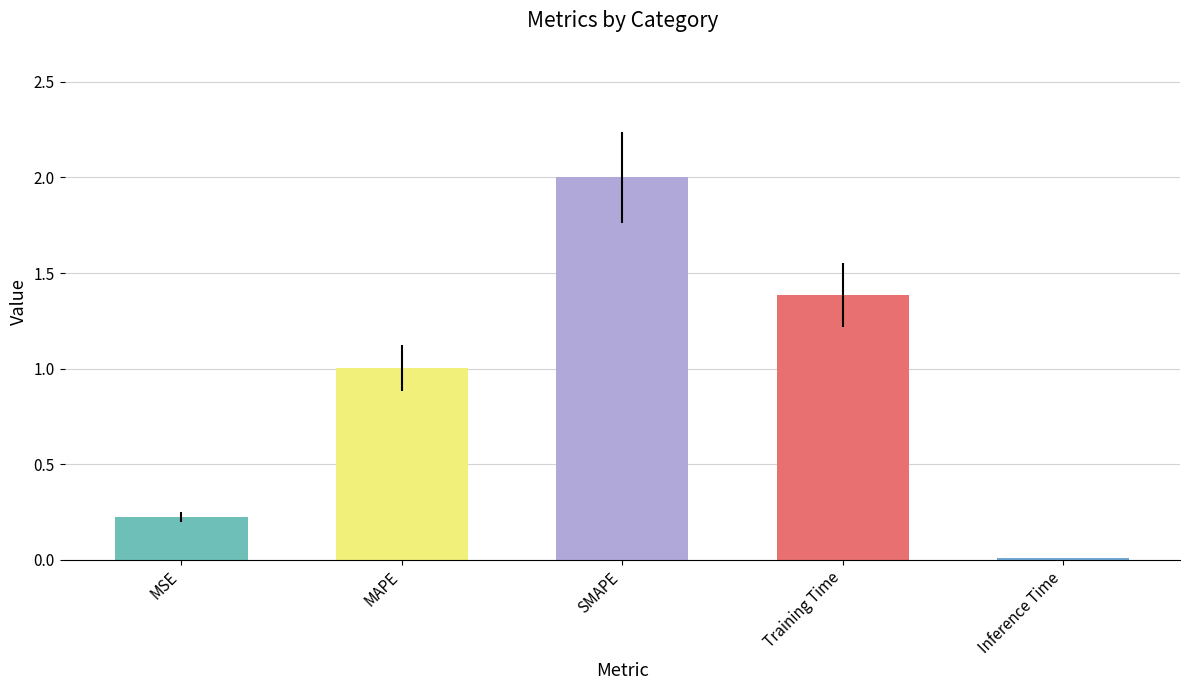

What is the approximate value at MSE?

0.2